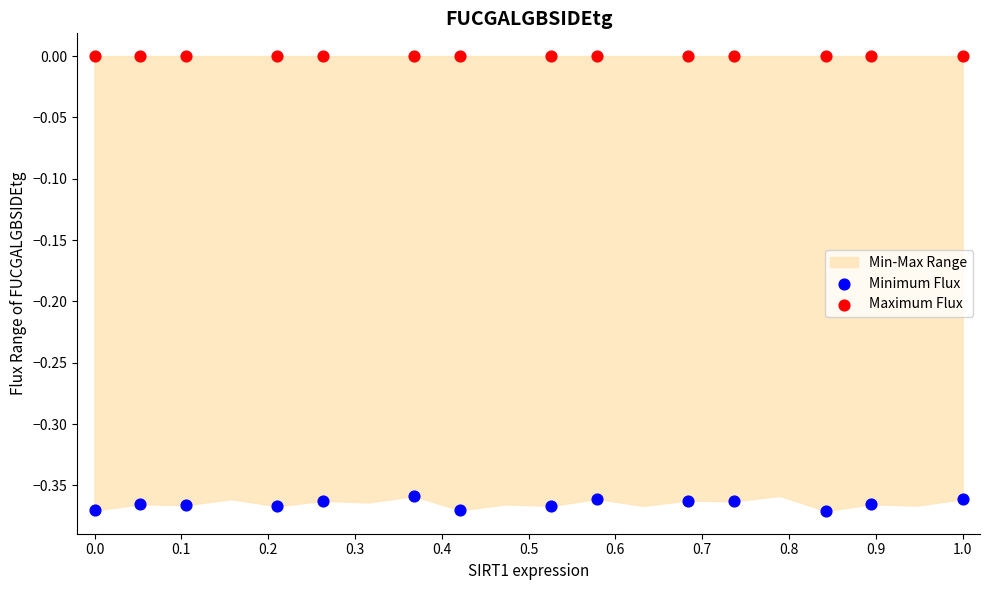

Which series contains the lowest Y value?

Minimum Flux